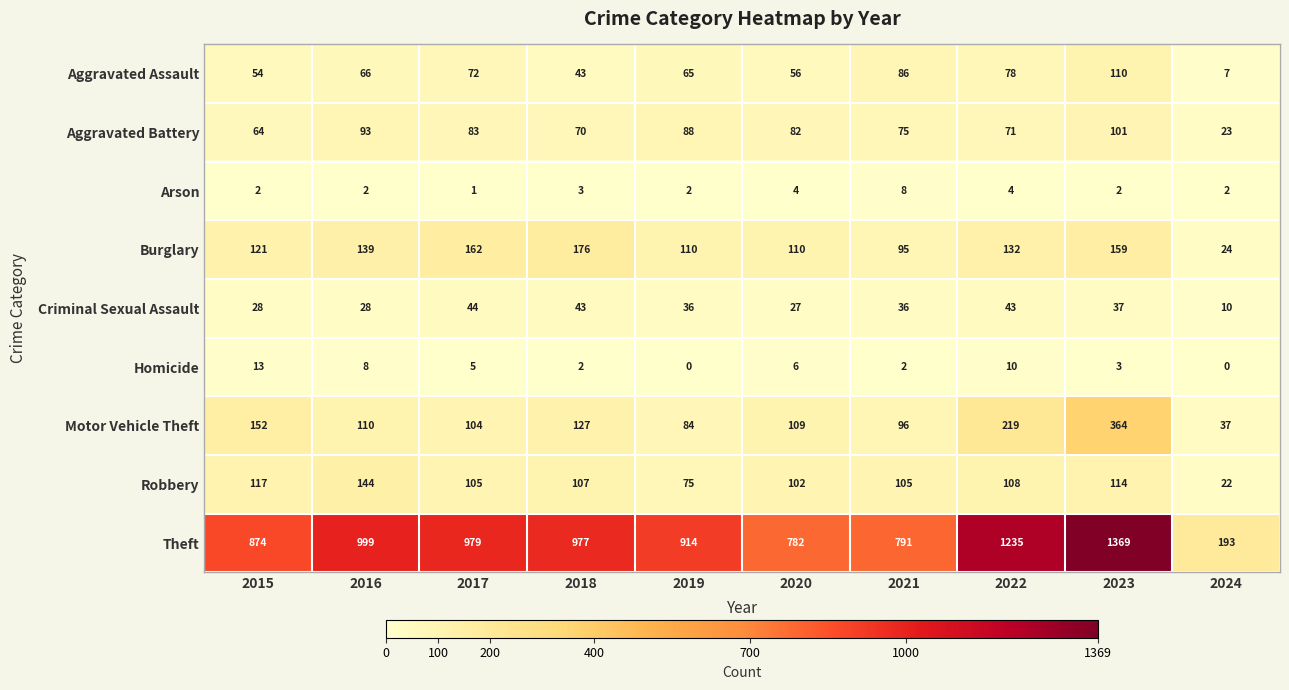

Which series changed the most between 2017 and 2018?

Aggravated Assault